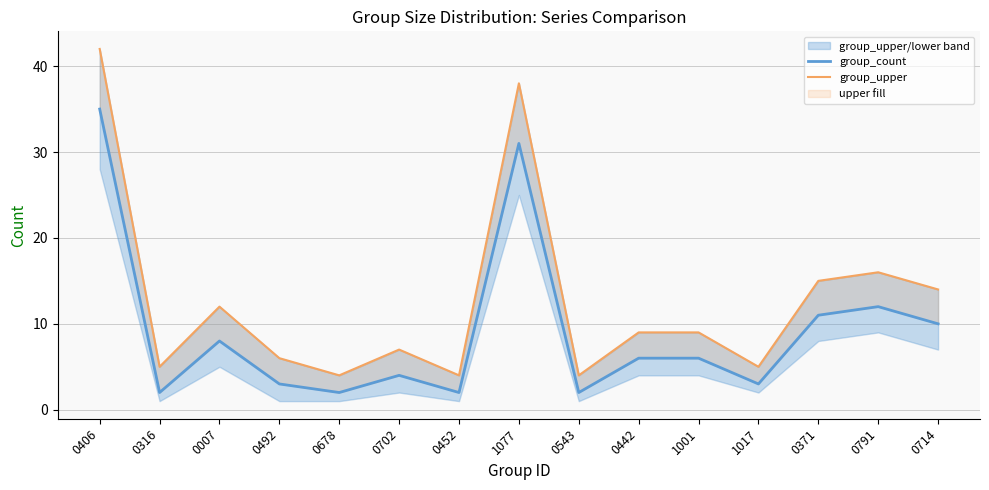

Rank the series by their average value, from highest to lowest.

group_upper, group_count